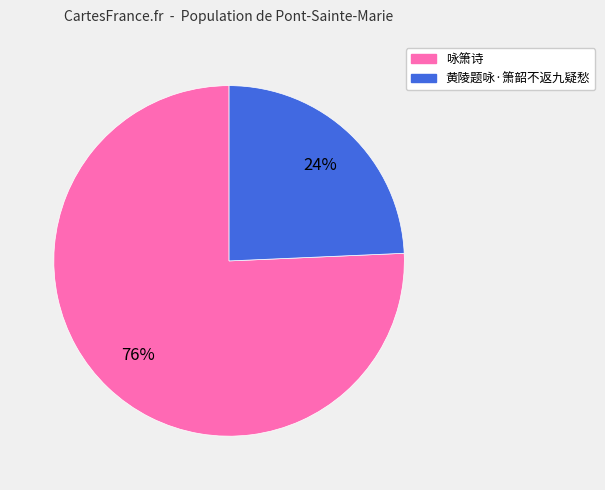

Rank the categories by value from lowest to highest.

黄陵题咏·箫韶不返九疑愁, 咏箫诗